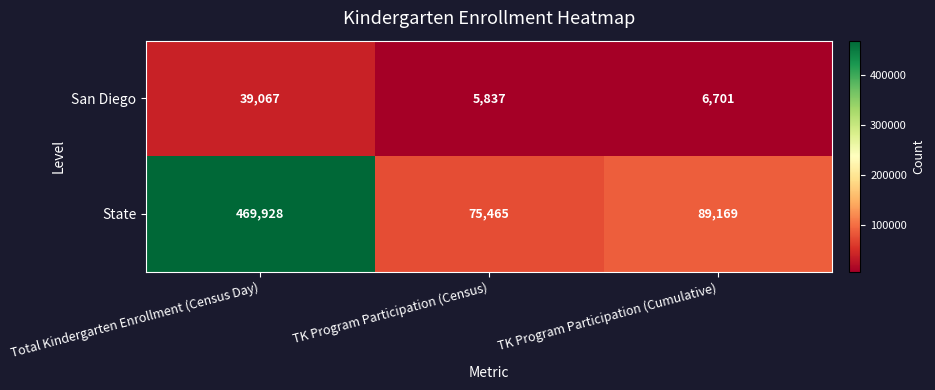

Which series has the largest total across all categories?

State